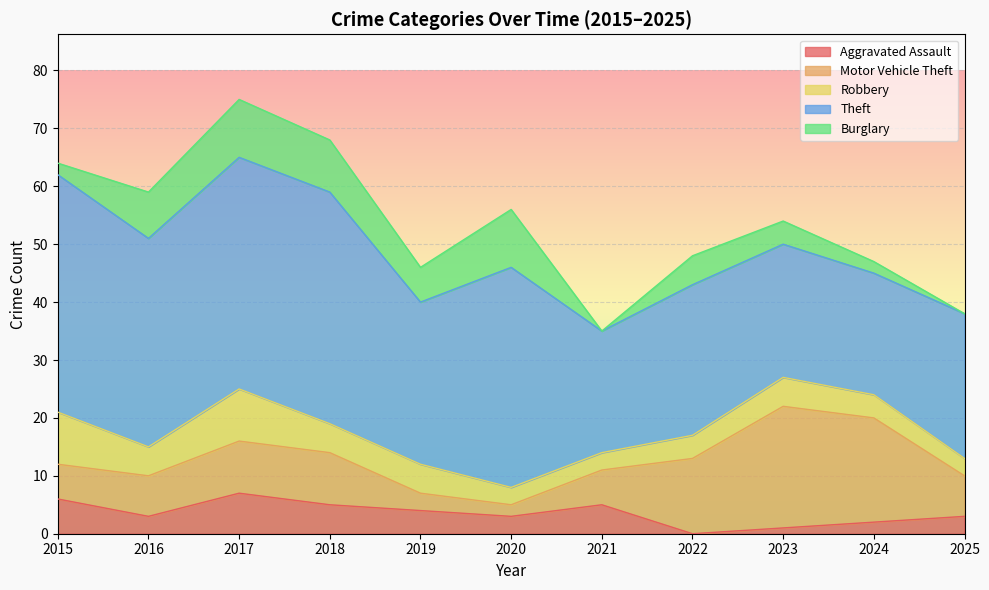

Which has a higher value, 2021 or 2017?

2017